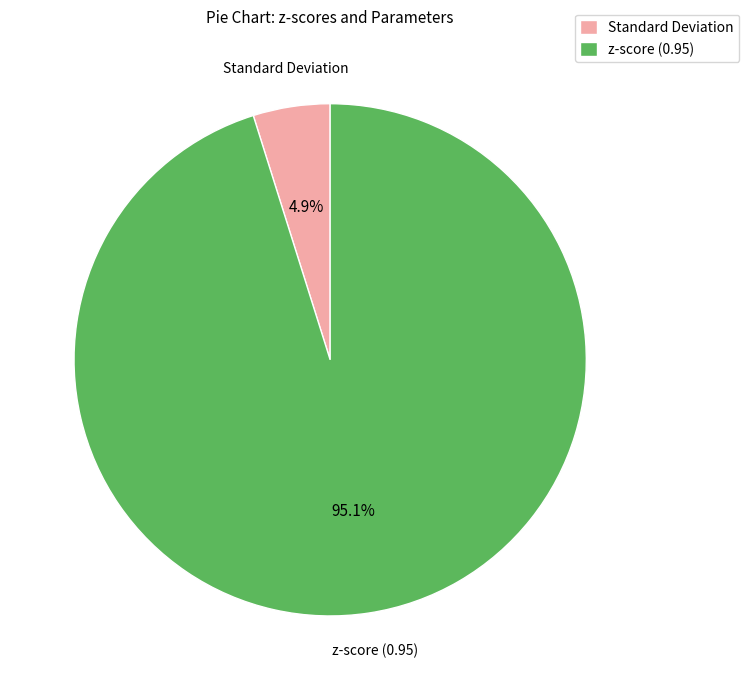

Which has a higher value, z-score (0.95) or Standard Deviation?

z-score (0.95)